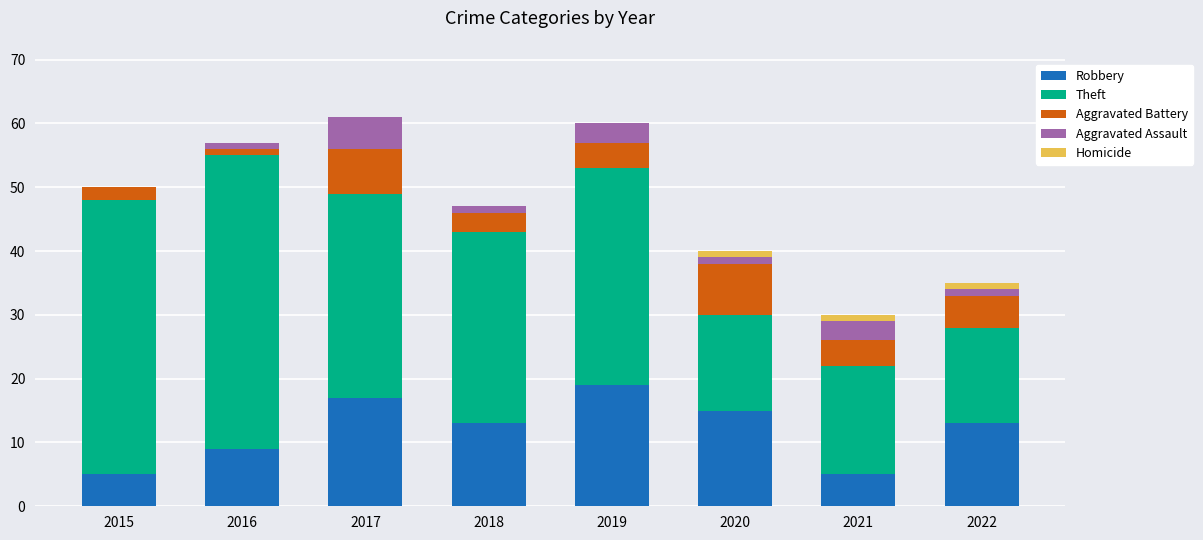

Count the number of data series in this chart.

5